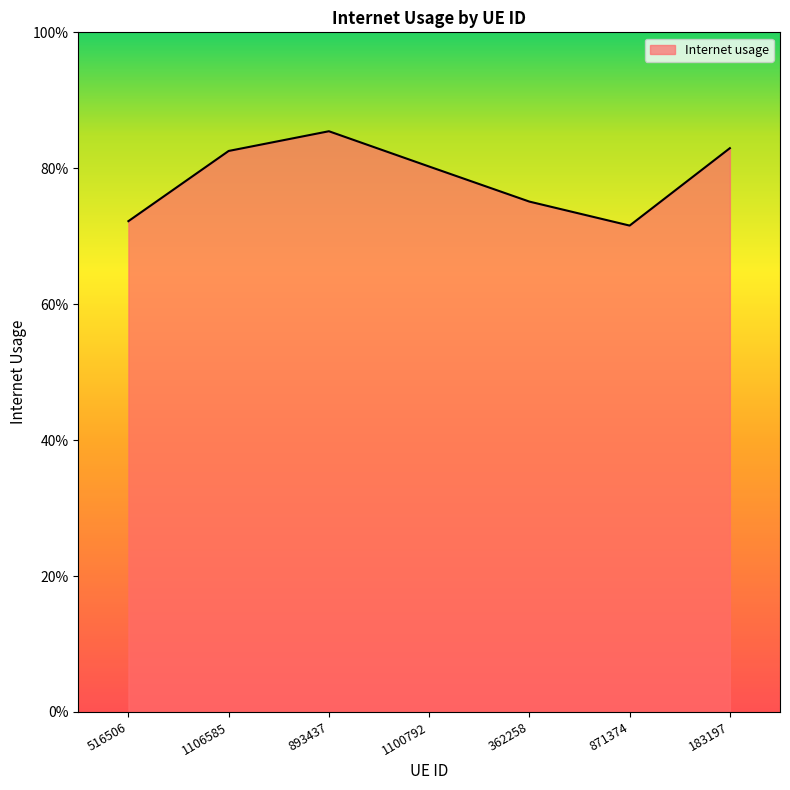

List the labels in order of value, largest first.

893437, 183197, 1106585, 1100792, 362258, 516506, 871374